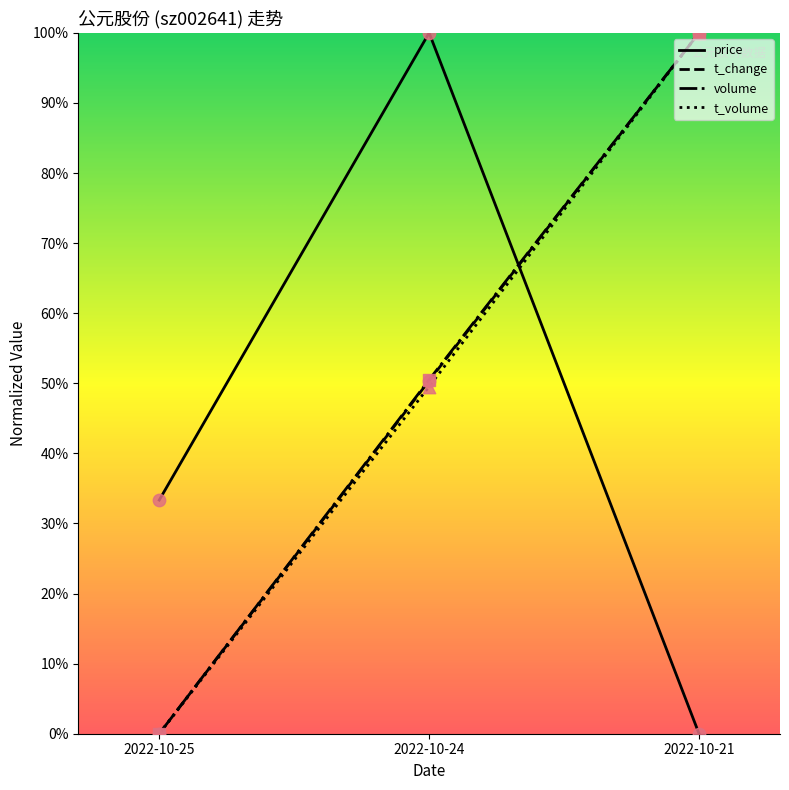

Between 2022-10-25 and 2022-10-24, which series saw the biggest shift?

price